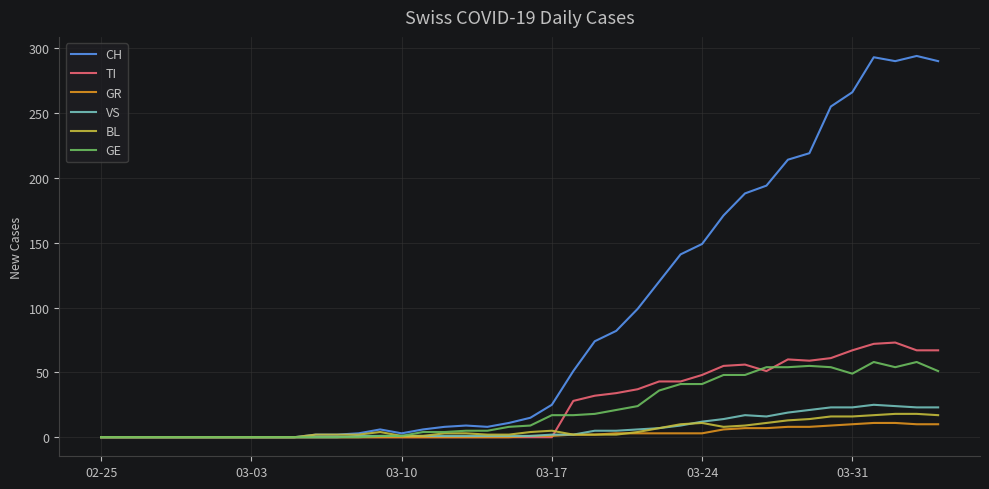

What is the greatest value displayed?

294